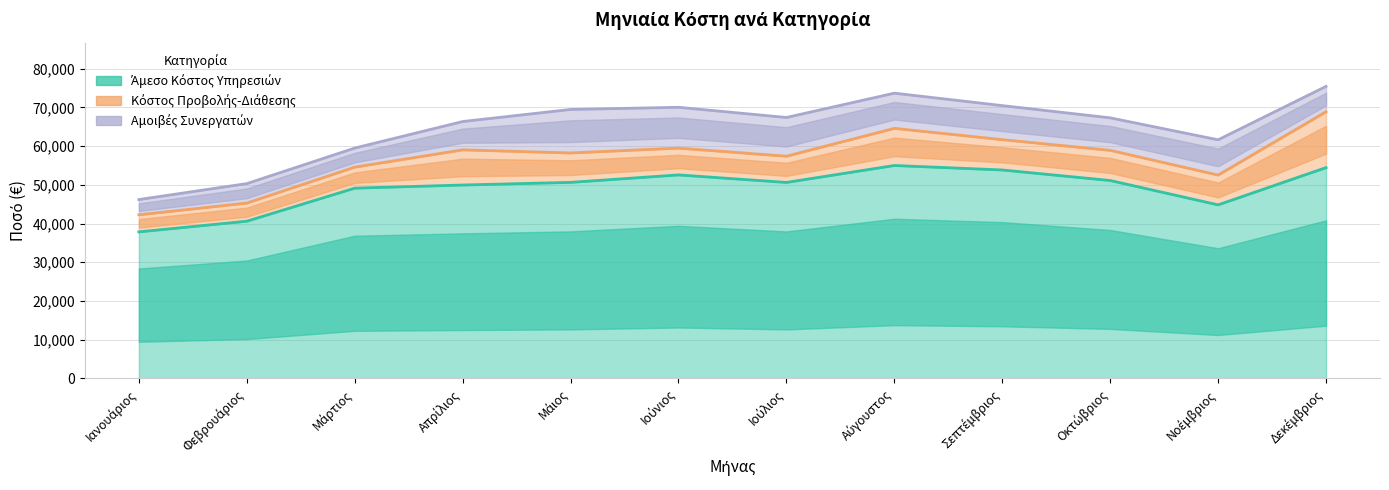

What is the difference between the highest and lowest values at Οκτώβριος?

43325.2